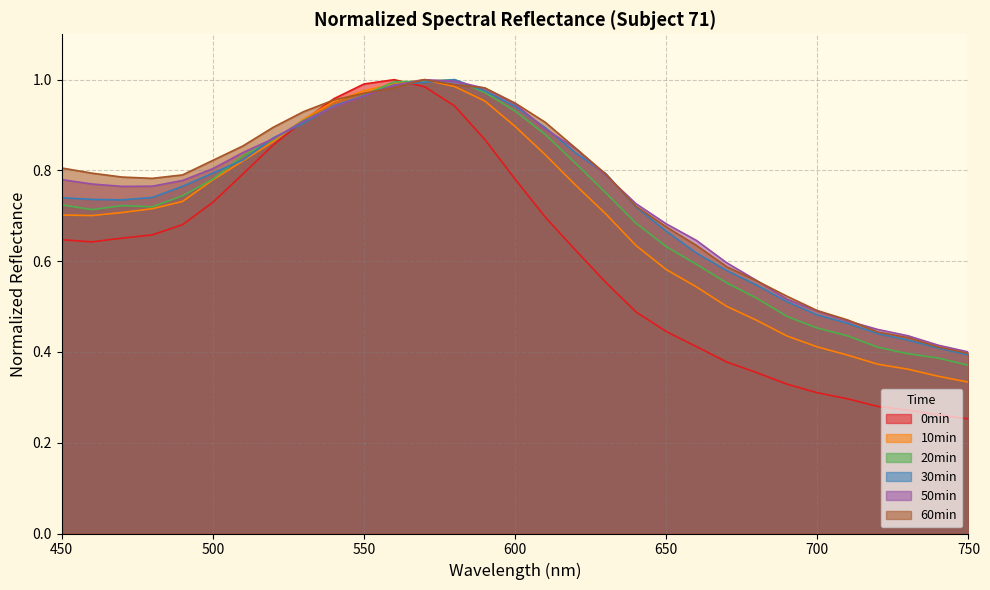

Which category has the highest value across all series?

560